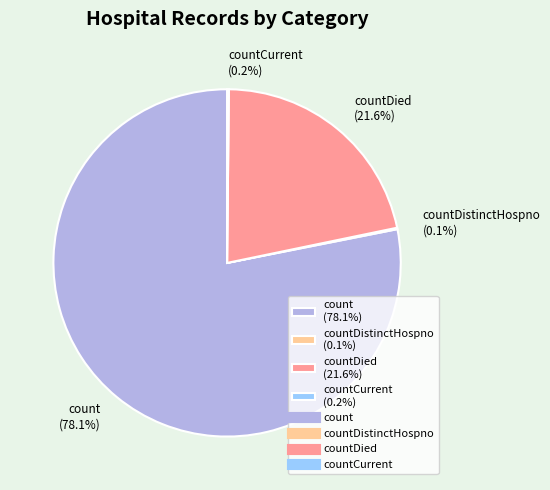

What is the largest slice in the pie chart?

count (78.1%)